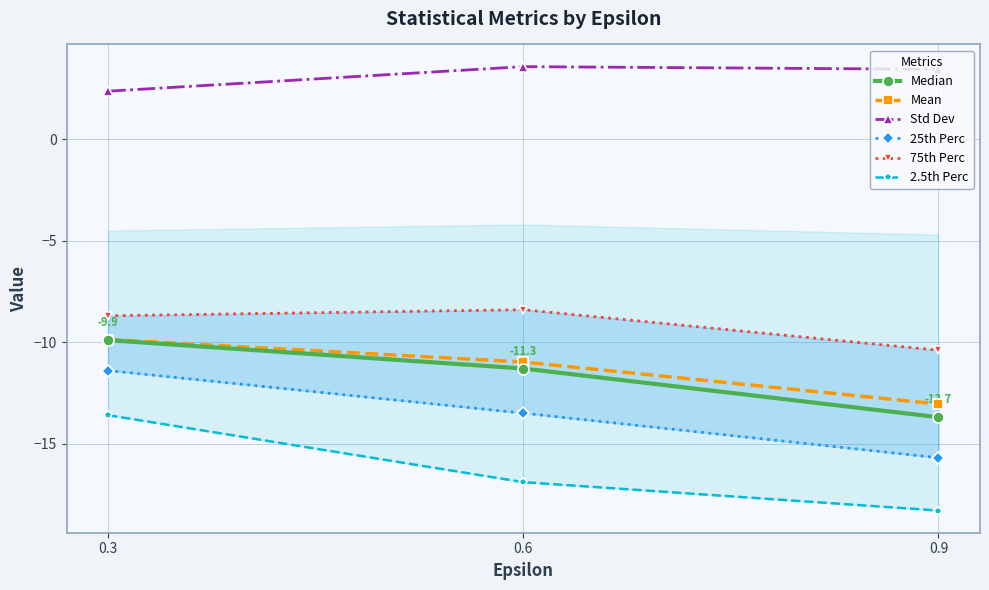

Which category has the highest value in the 75th Perc series?

0.6